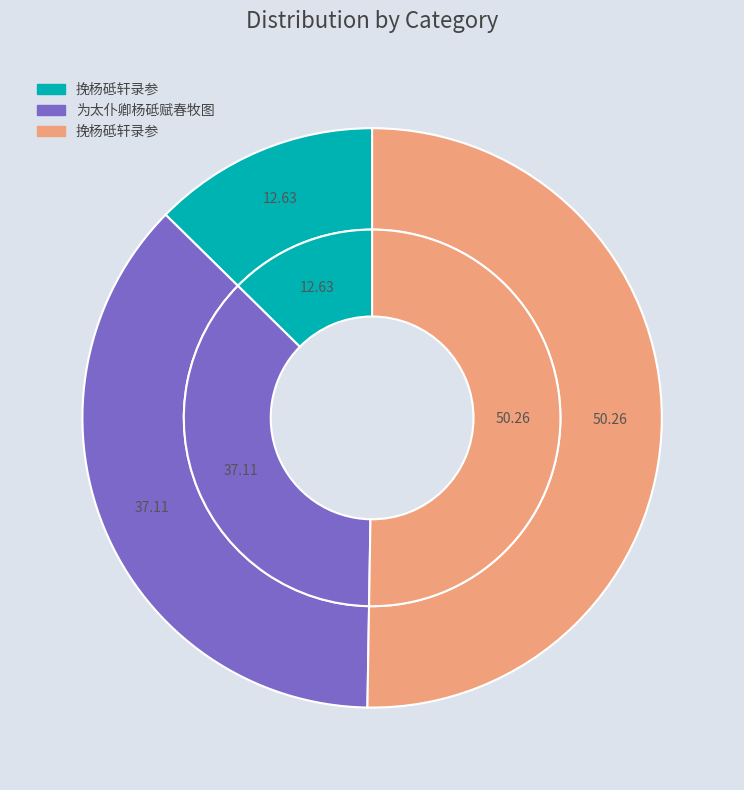

True or false: 挽杨砥轩录参 accounts for 21% of the total.

False